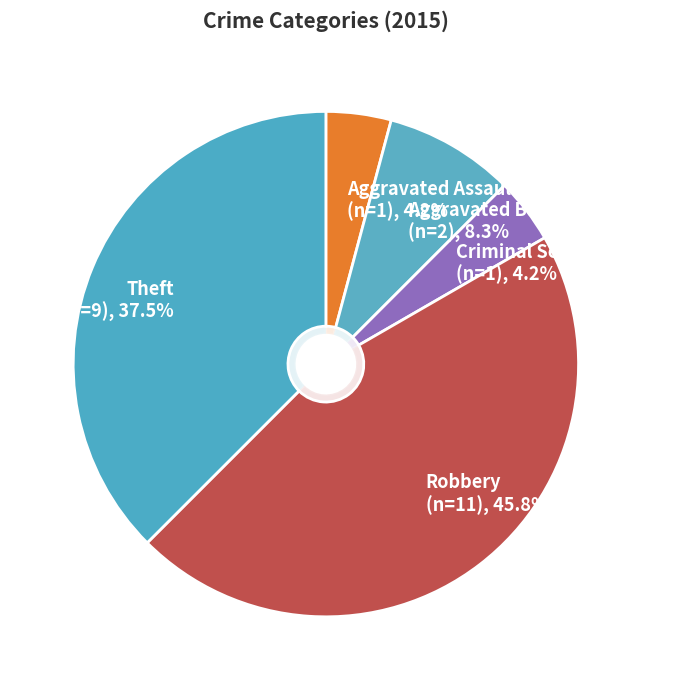

Does Criminal Sexual Assault account for over 50% of the chart?

No